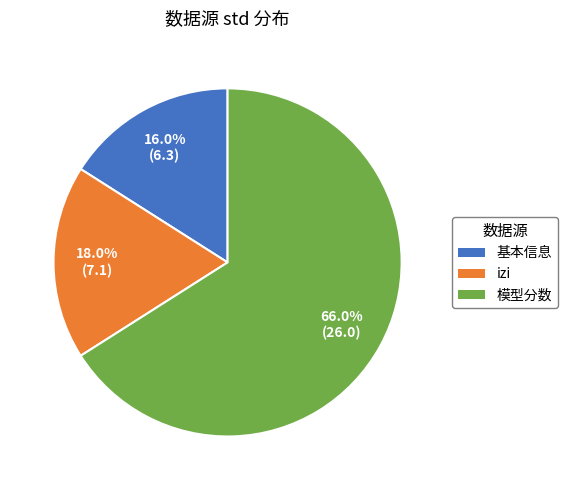

Rank the categories by value from lowest to highest.

基本信息, izi, 模型分数